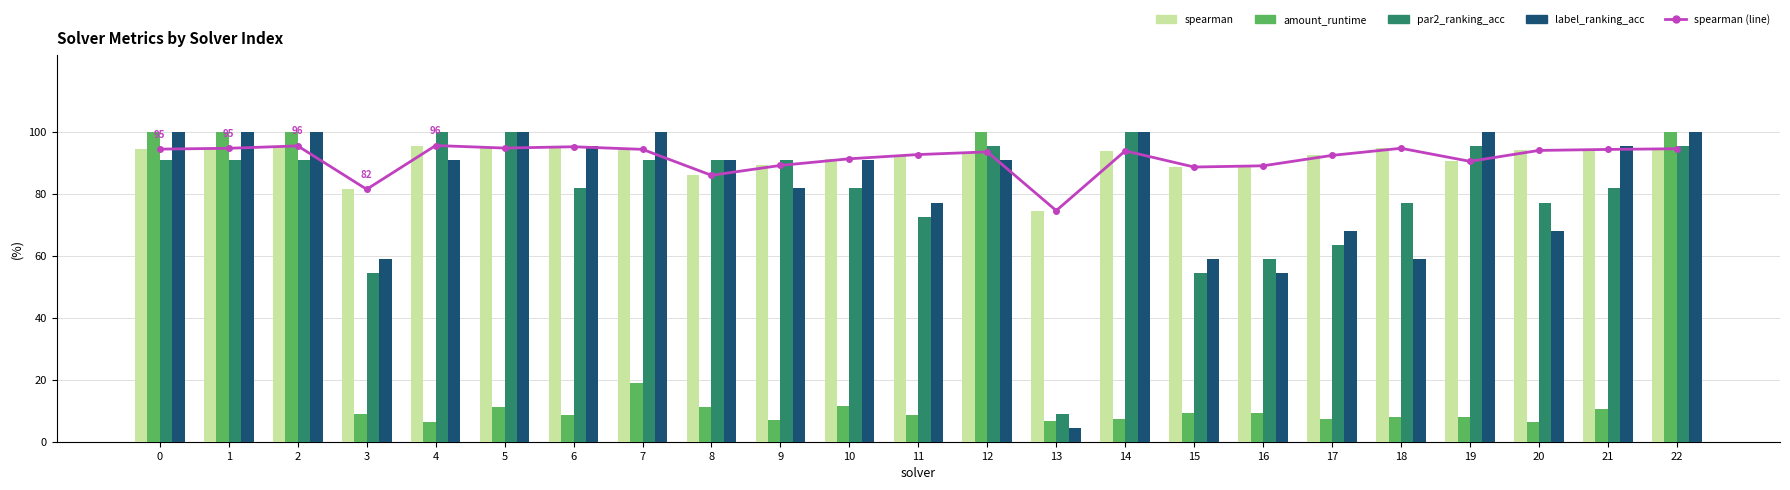

At how many categories does at least one series exceed 0?

23